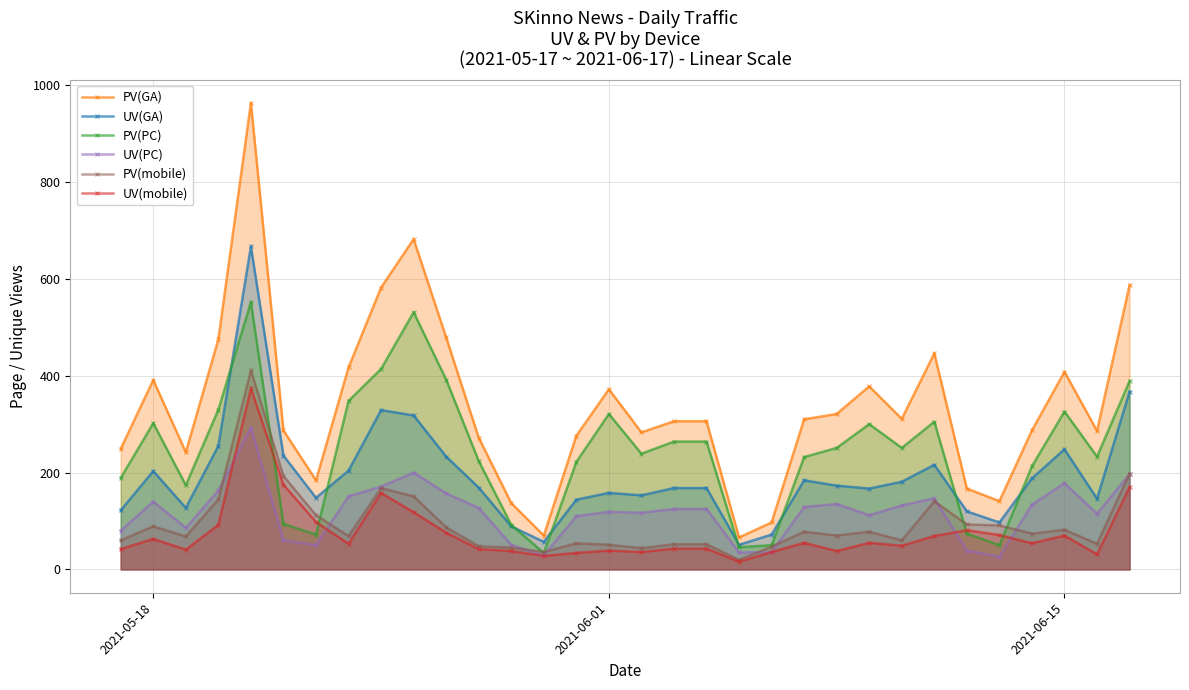

What is the average value of the UV(GA) series?

192